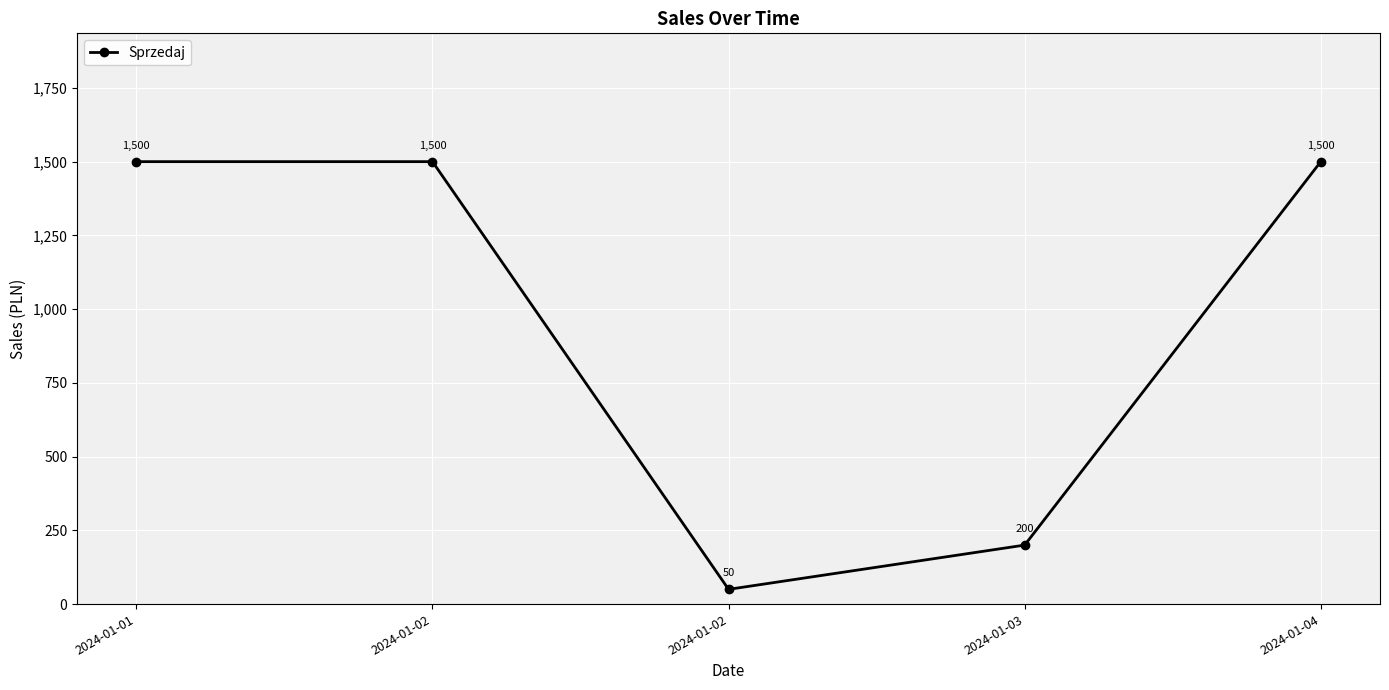

How many points are lower than both their immediate neighbors (excluding endpoints)?

1